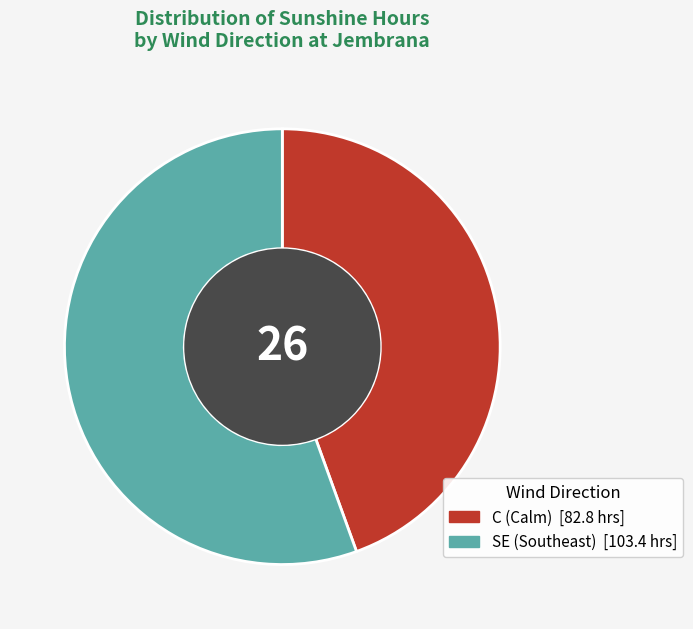

Is there a majority slice in this chart?

Yes